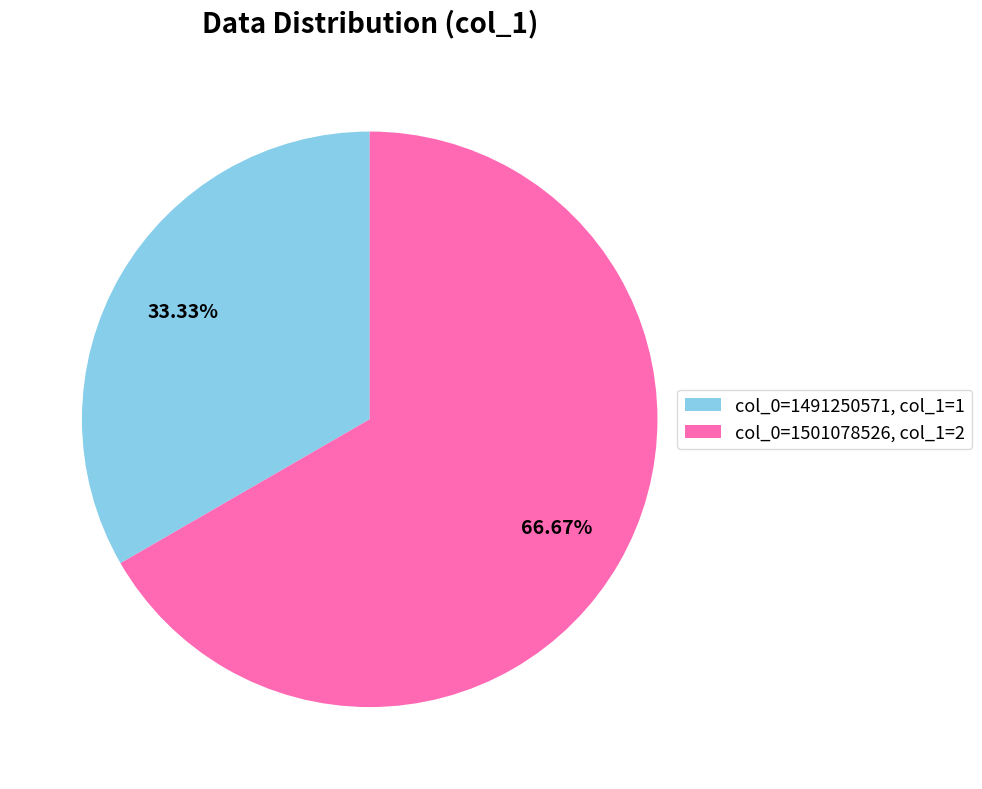

How many segments does this pie chart have?

2